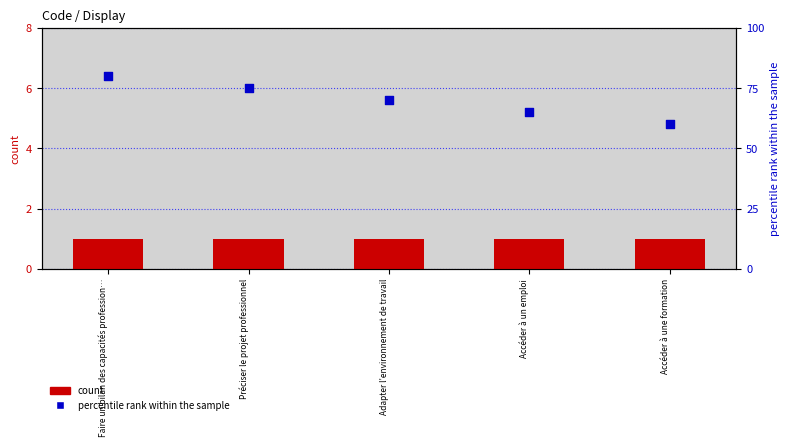

Which series has the largest Y range (max minus min)?

percentile rank within the sample